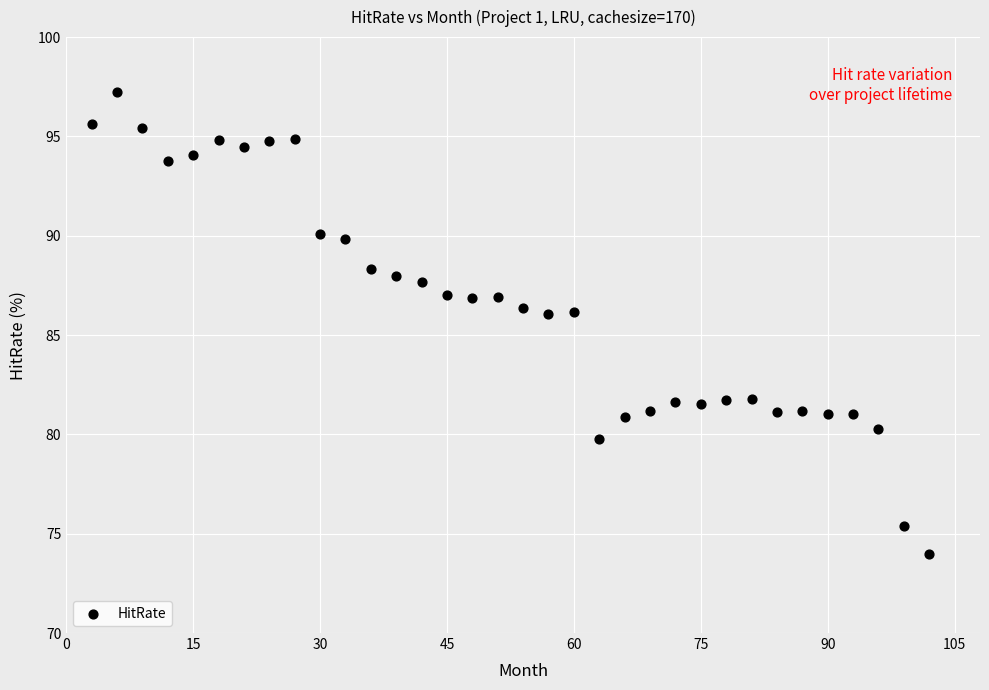

What is the range of X values (max minus min)?

99.0